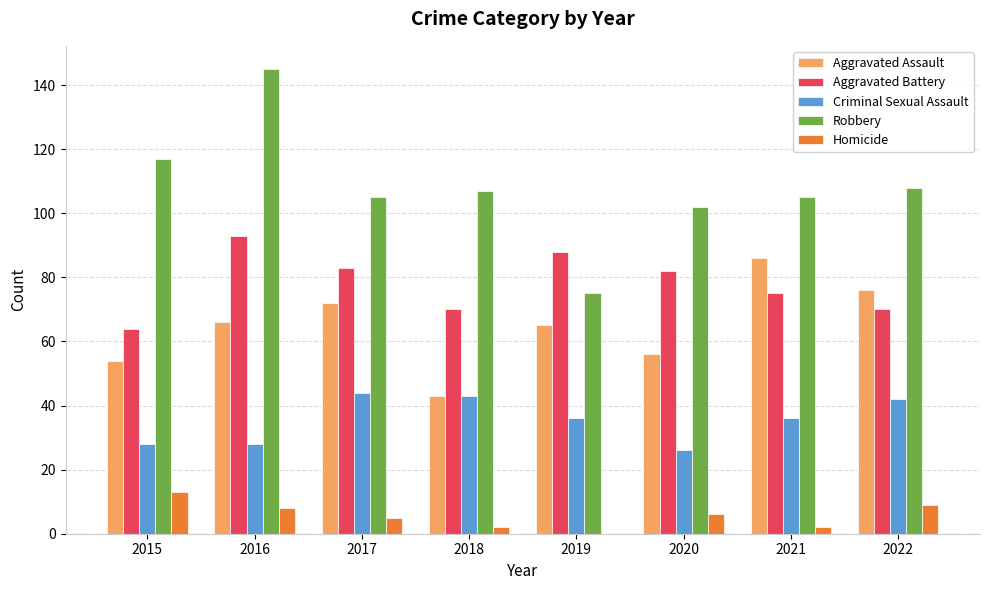

Are the bars horizontal?

No